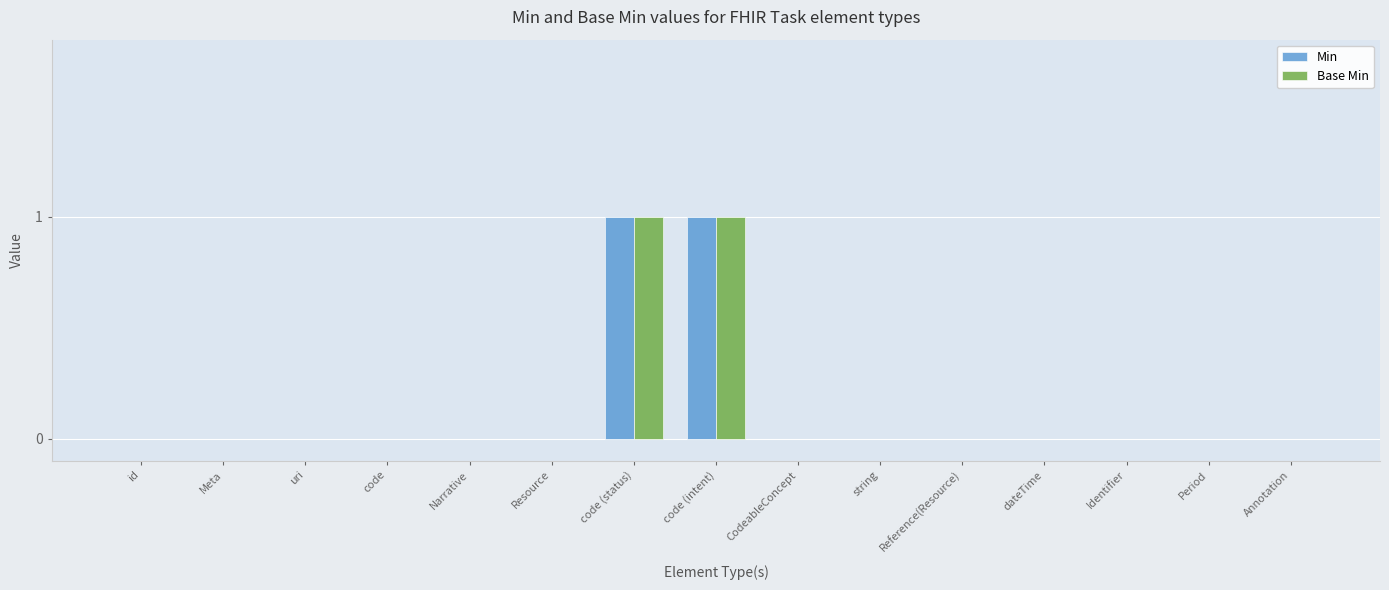

The value of Base Min at code (status) is 0. True or false?

False